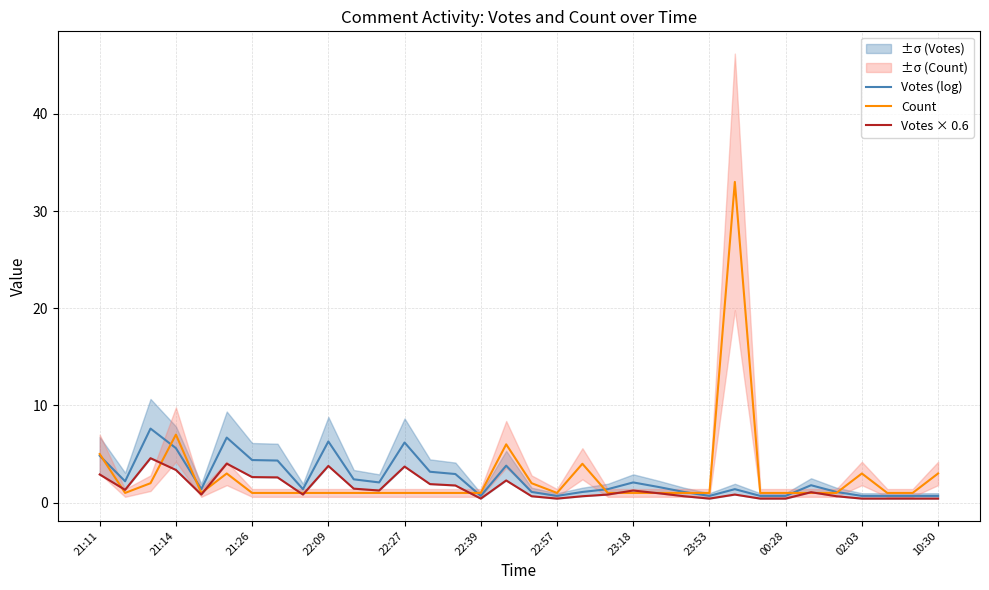

Is it true that Count equals 7.0 at 21:14?

True